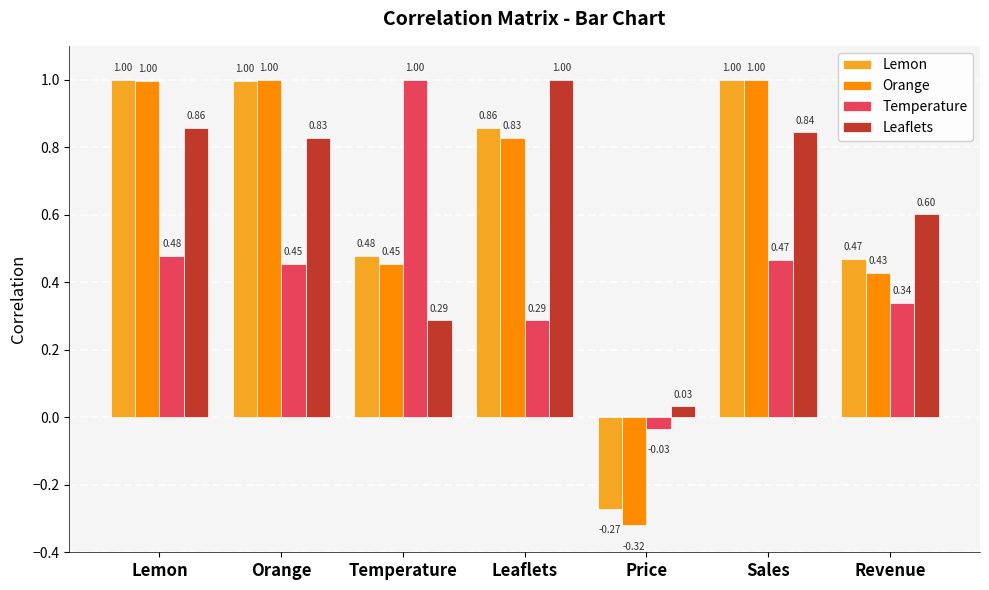

What is the difference between the Lemon values at Price and Sales?

1.3